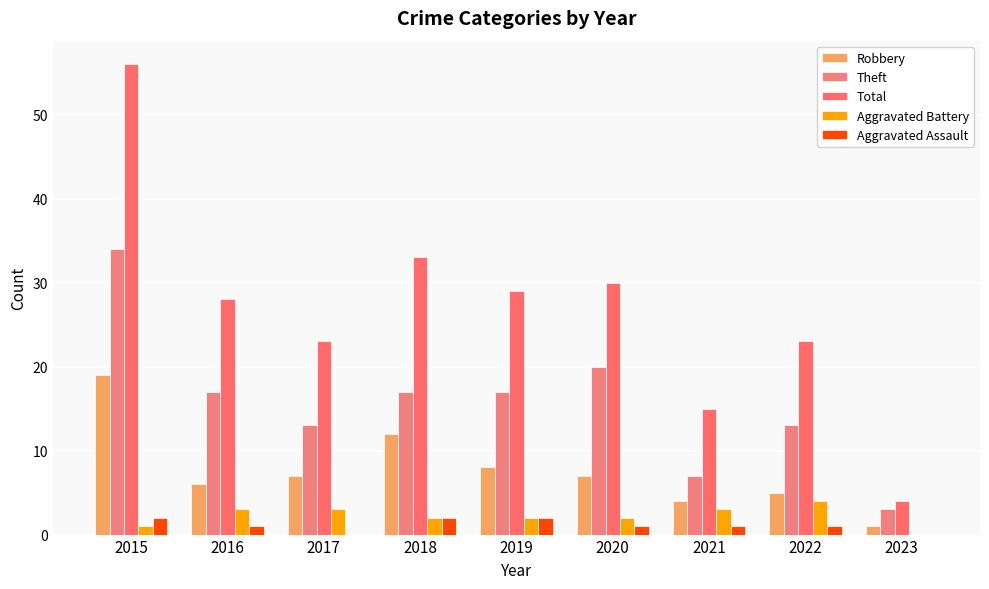

Are the bars grouped side by side (vs. stacked)?

Yes